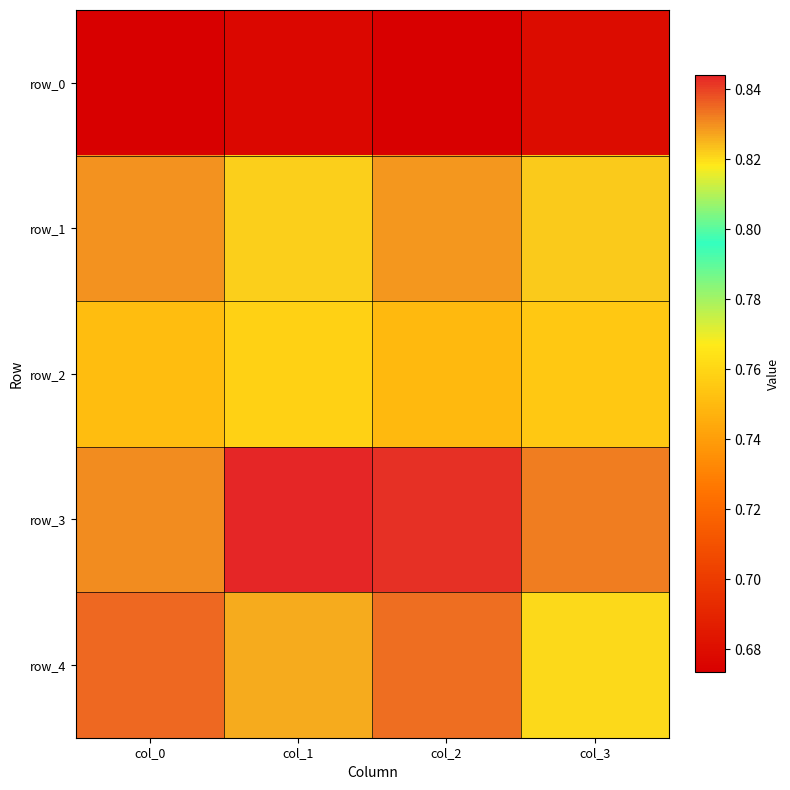

The row_0 series shows 0.7 at col_1. True or false?

True